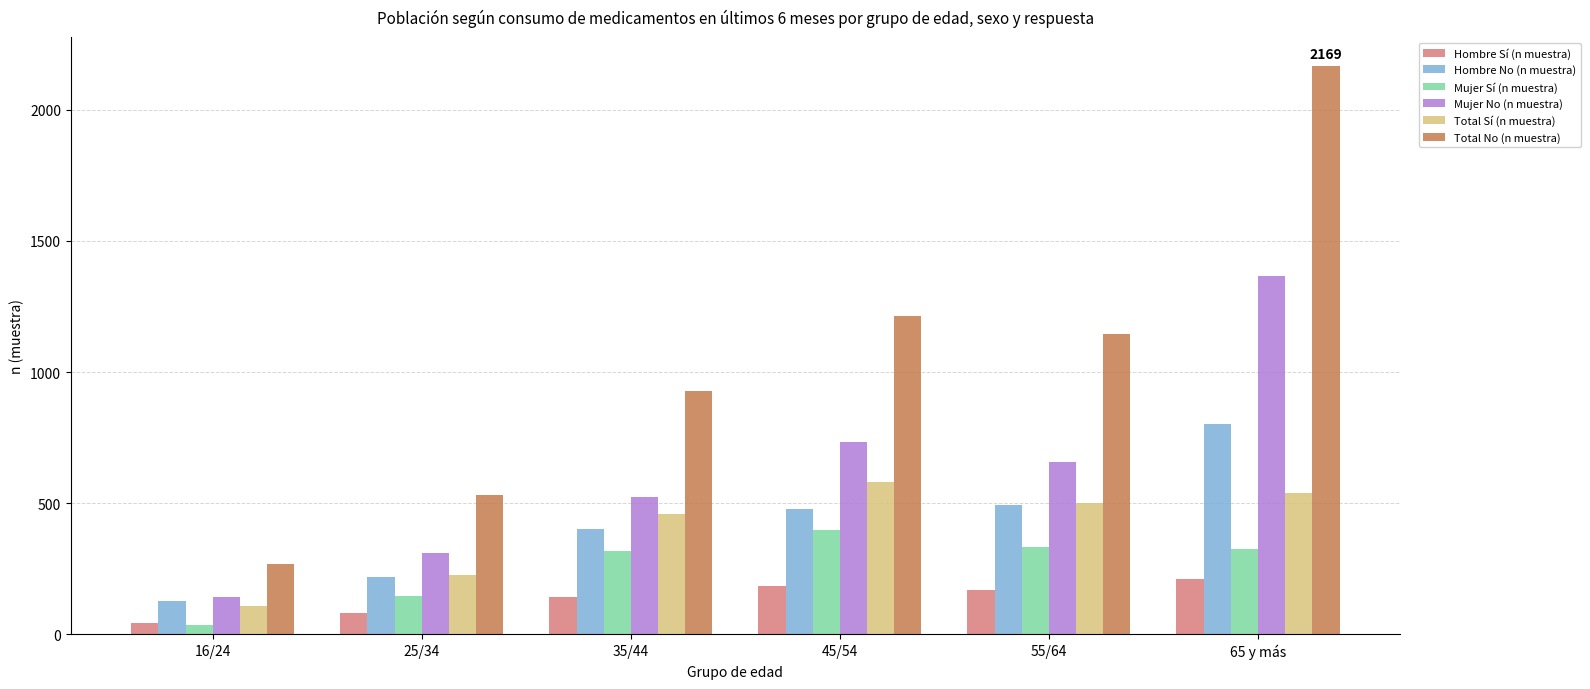

Rank the series by their maximum value, from highest to lowest.

Total No (n muestra), Mujer No (n muestra), Hombre No (n muestra), Total Sí (n muestra), Mujer Sí (n muestra), Hombre Sí (n muestra)